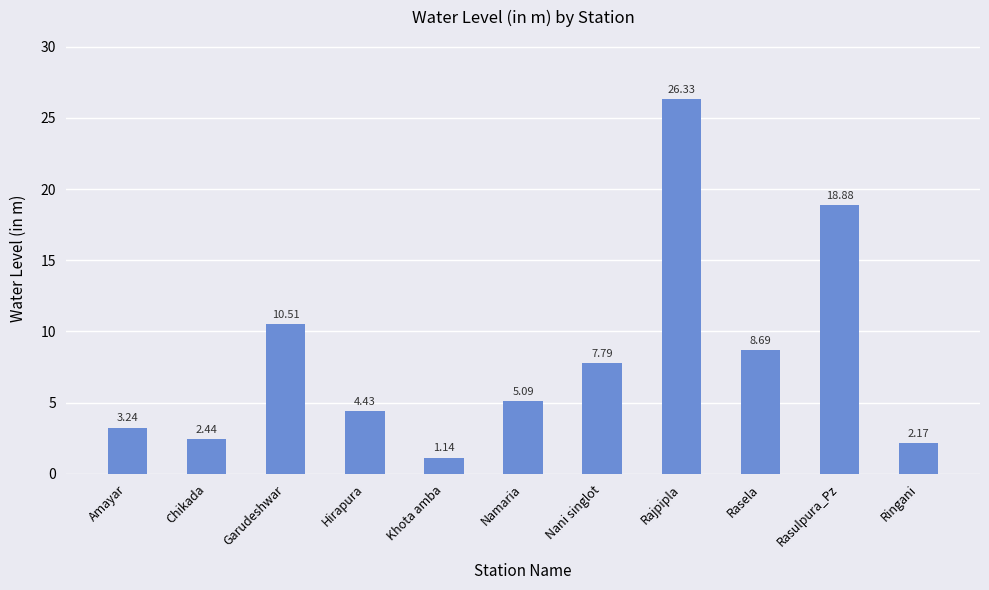

What position from the right is Nani singlot?

5